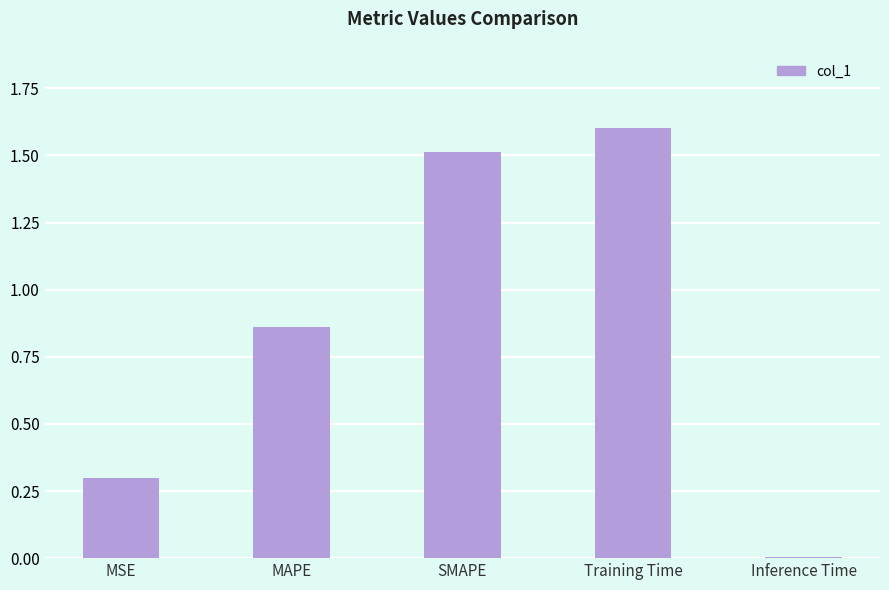

What is the label of the 1st bar from the left?

MSE